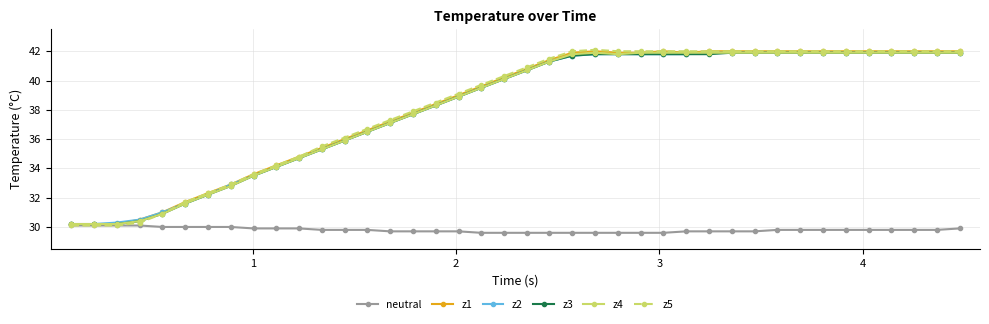

What is the maximum value for z5?

42.1